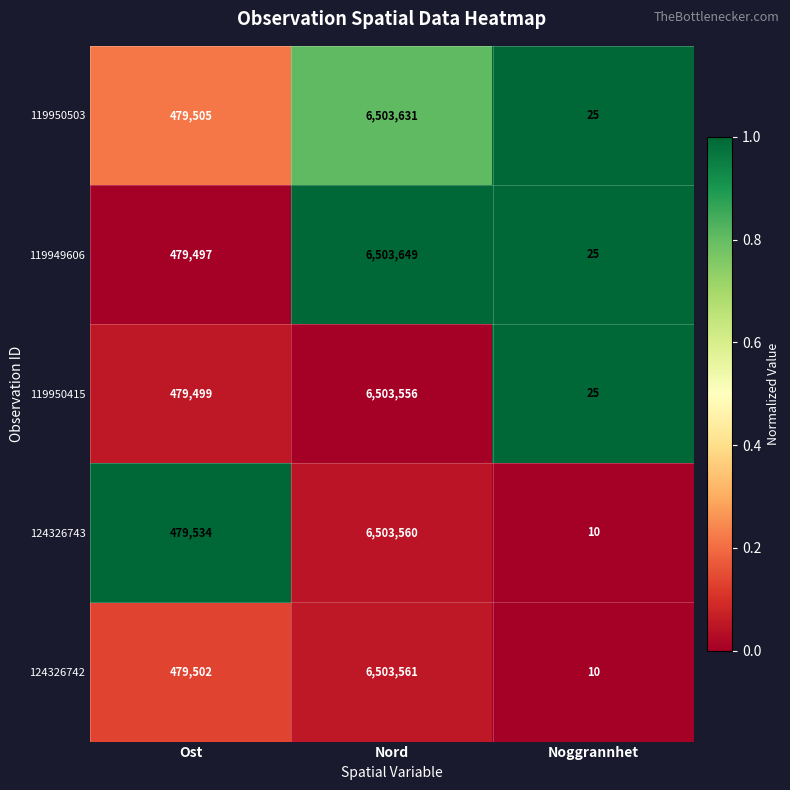

What is the sum of all 124326743 values?

6983104